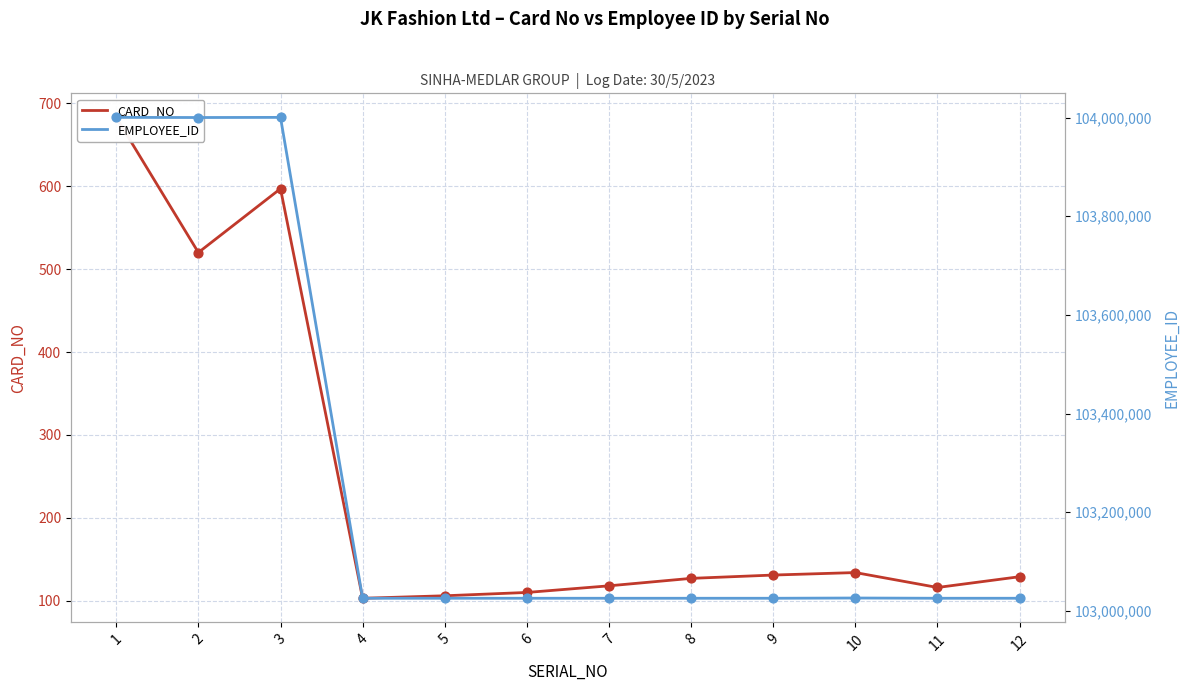

Is the value of EMPLOYEE_ID at 11 greater than the value of CARD_NO at 9?

Yes